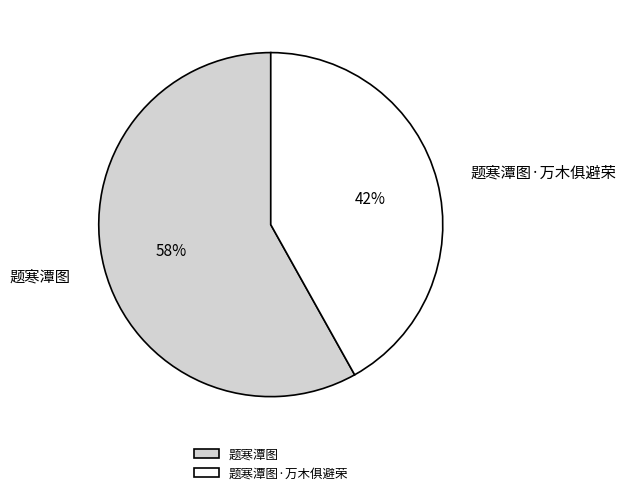

Is the sum of 题寒潭图 and 题寒潭图·万木俱避荣 greater than half?

Yes